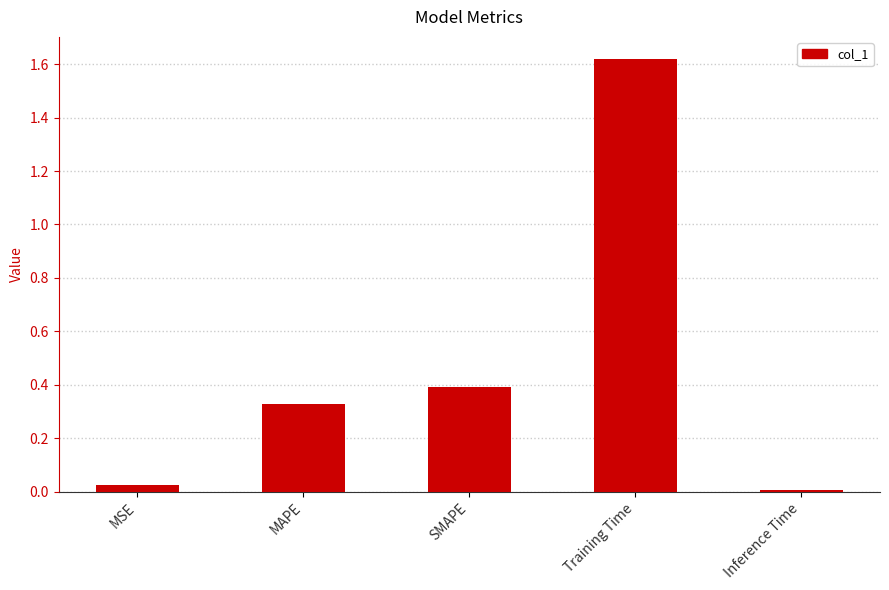

True or false: the data shows 0.5 at MAPE.

False